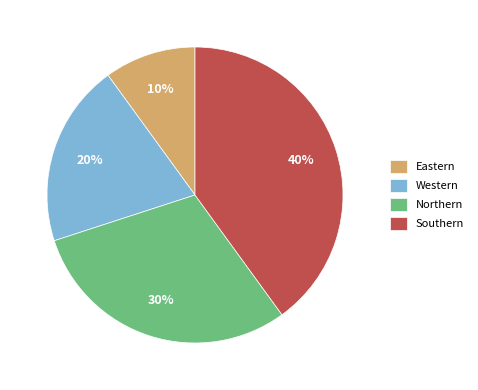

What is the smallest slice in the pie chart?

Eastern